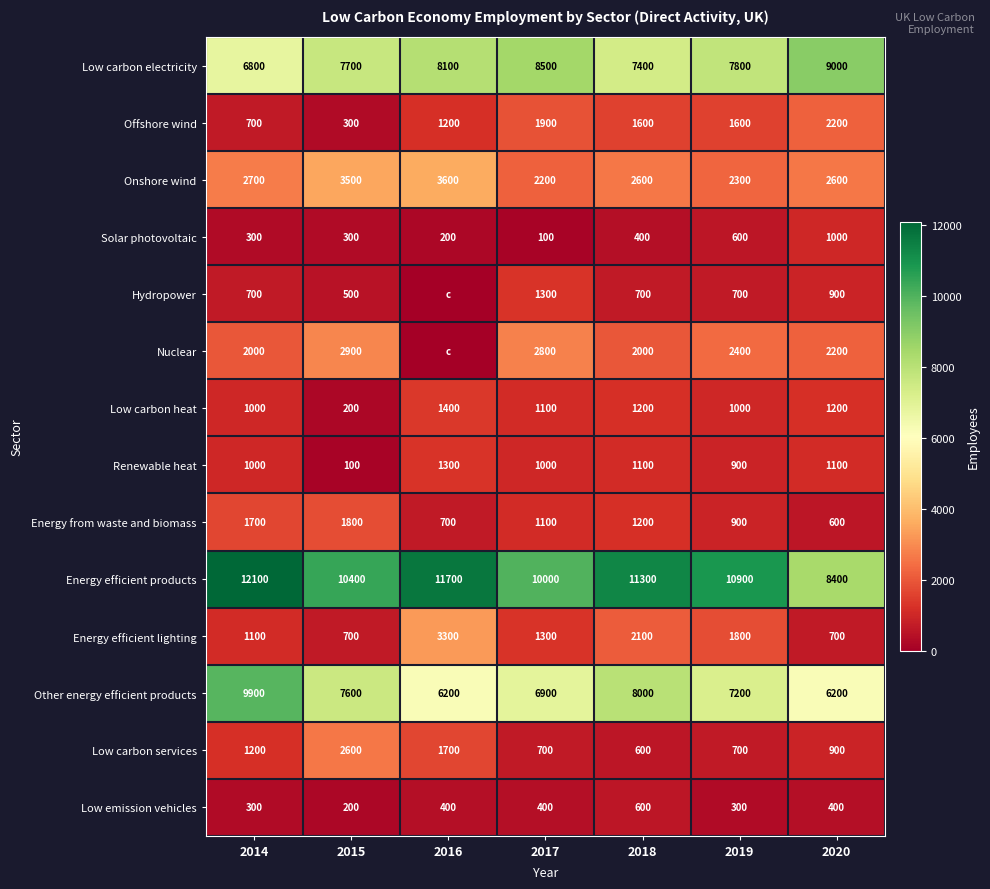

What is the sum of the Low carbon electricity values at 2018 and 2017?

15900